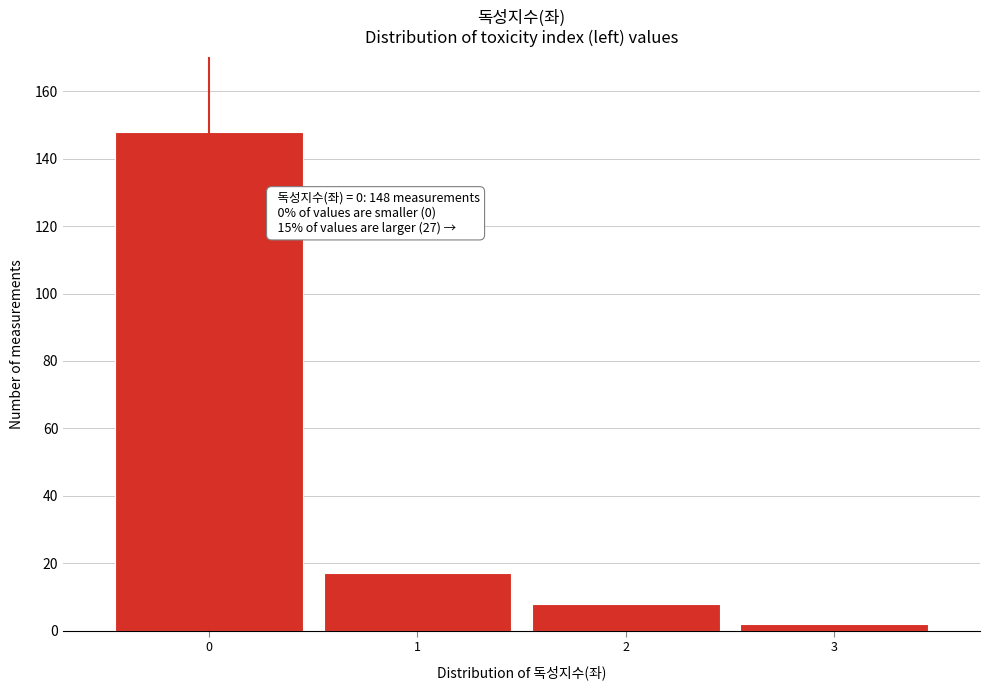

Which range on the x-axis has the tallest bar?

-0.5 to 0.5